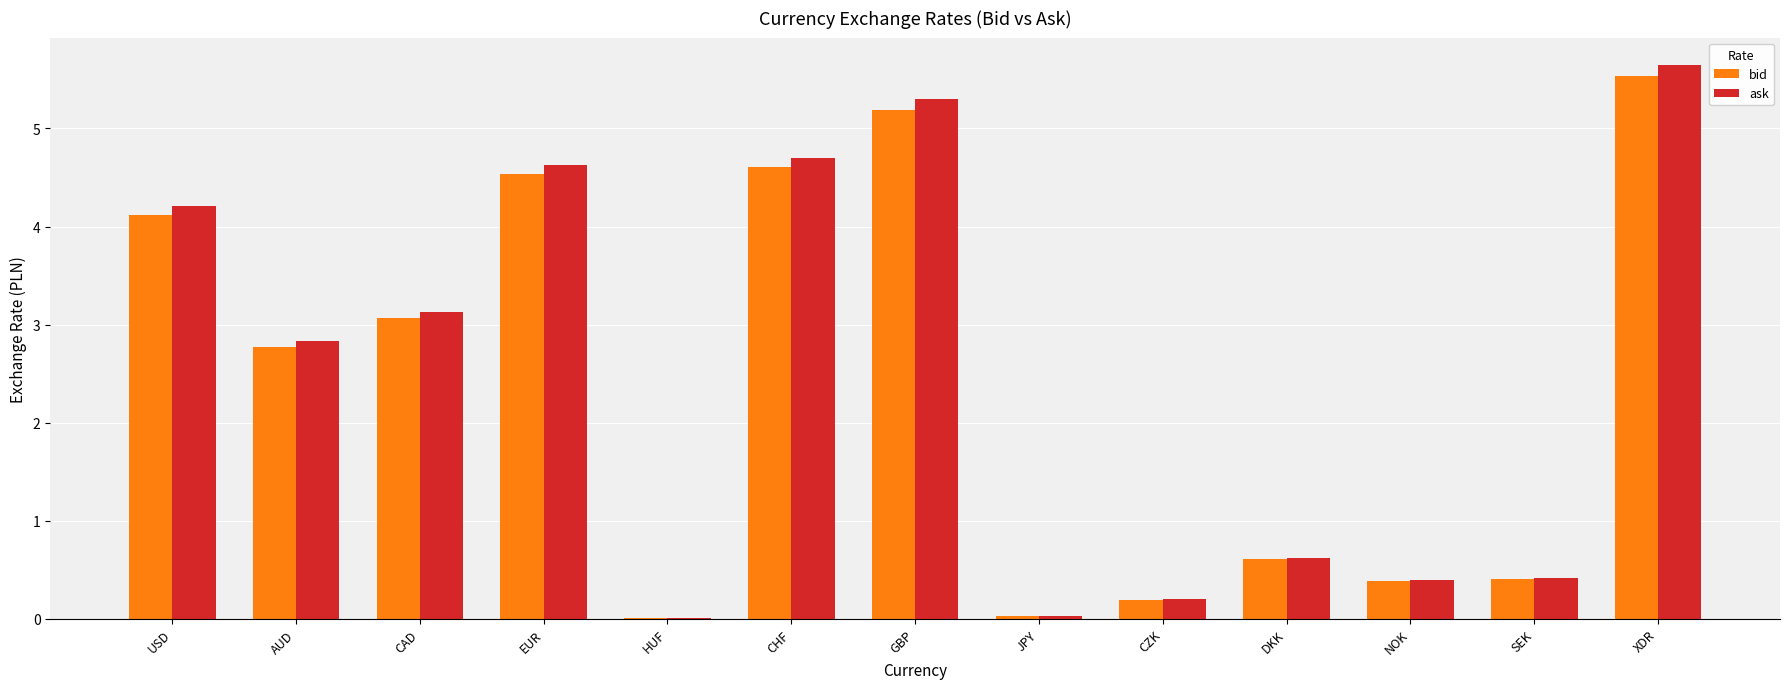

Read the bid value at XDR.

5.5